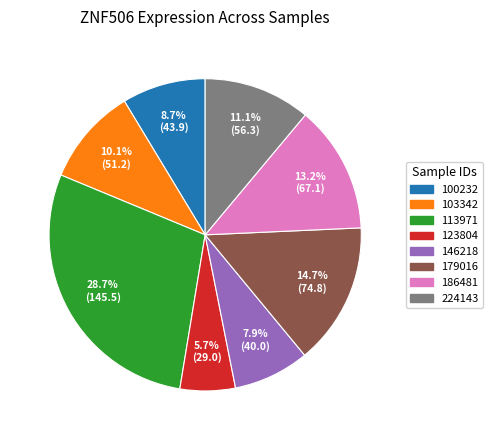

Count the number of slices in the pie.

8